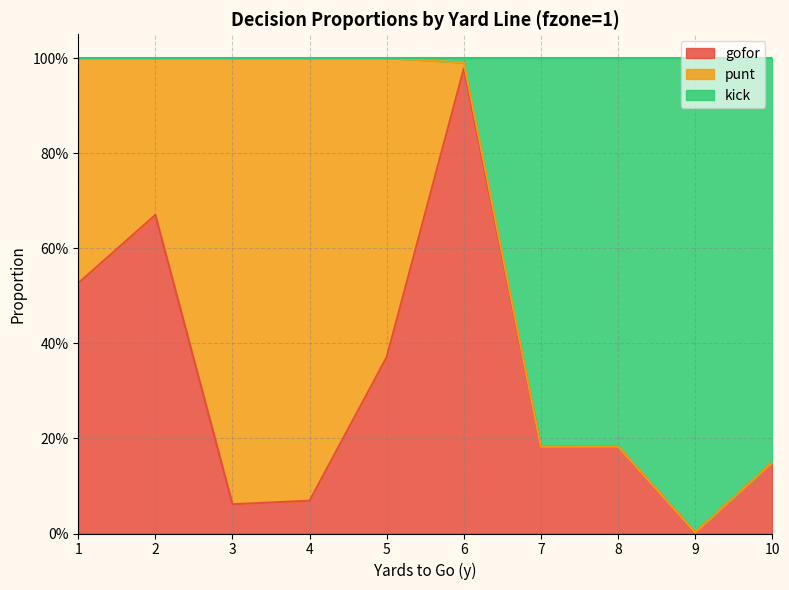

Where is the first local maximum for gofor?

2